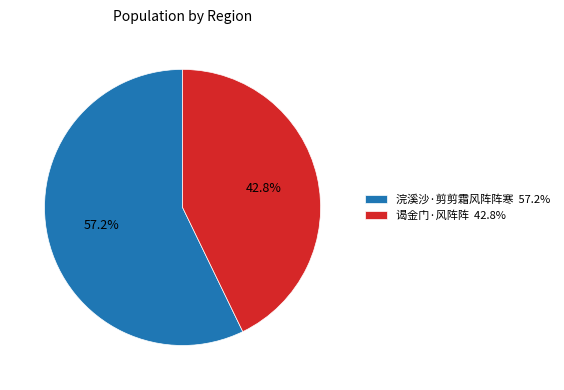

To the nearest percent, what is the difference between the largest and smallest slice percentages?

14%